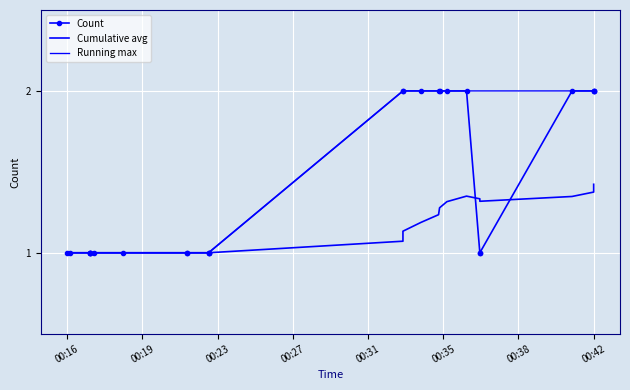

What is the maximum value shown in the chart?

2.0